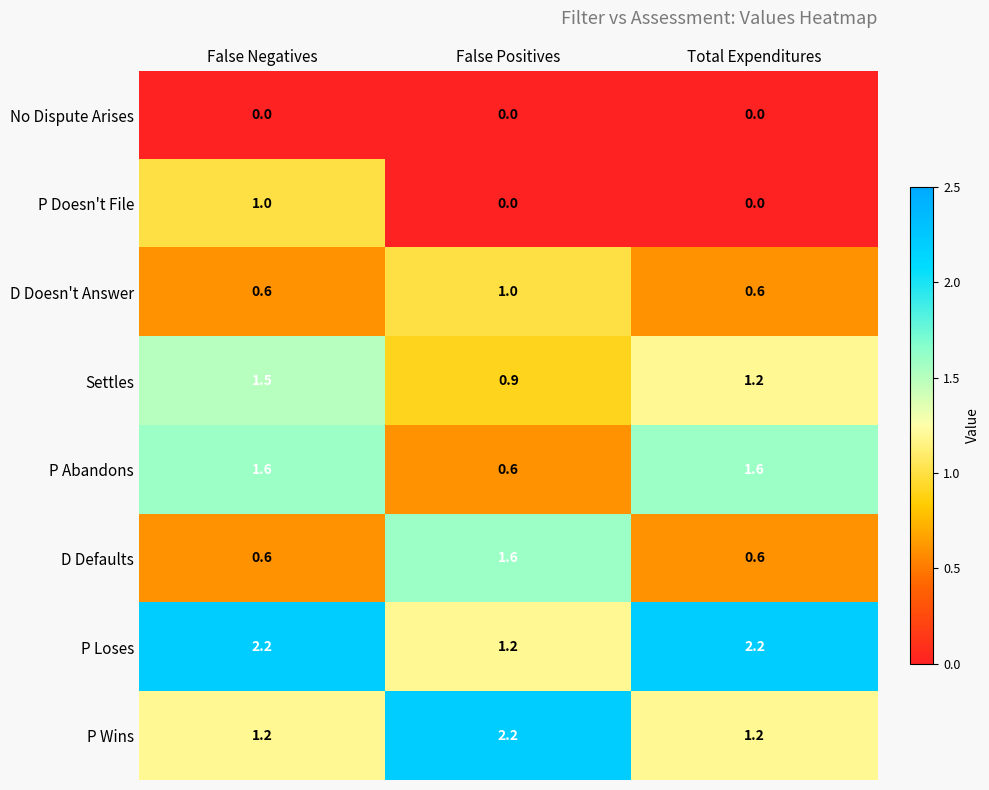

What is the sum of all P Abandons values?

3.8